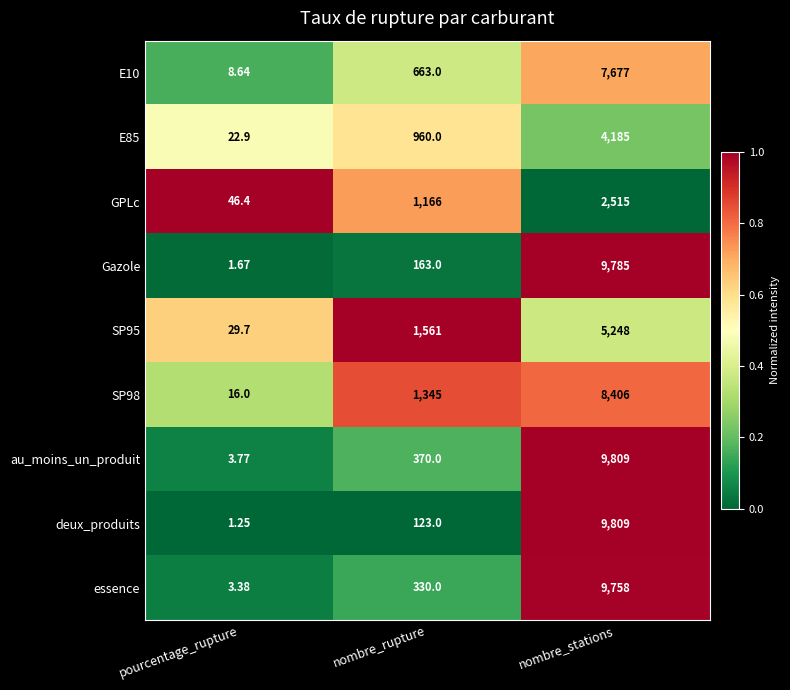

What is the total value across all series at pourcentage_rupture?

133.7